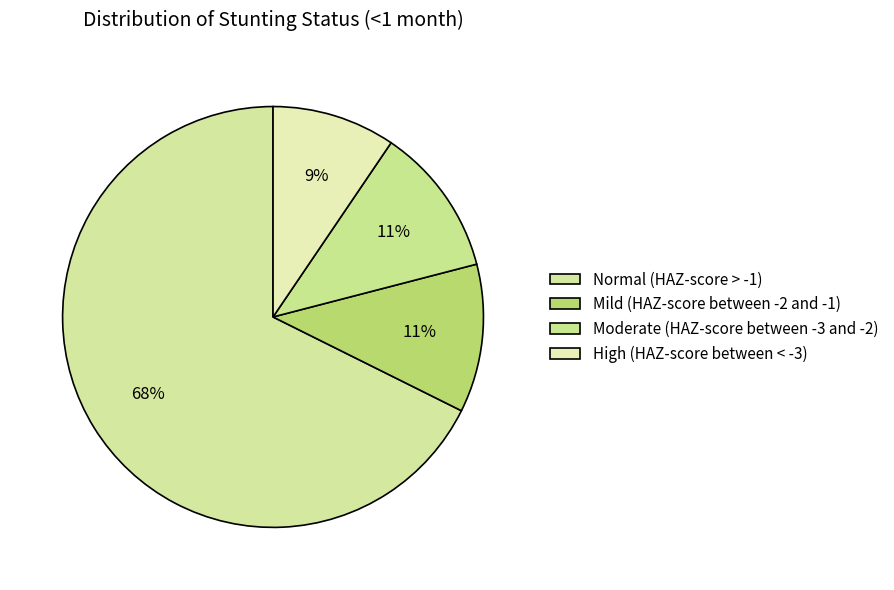

To the nearest percent, what percentage of the pie is Moderate (HAZ-score between -3 and -2)?

11%